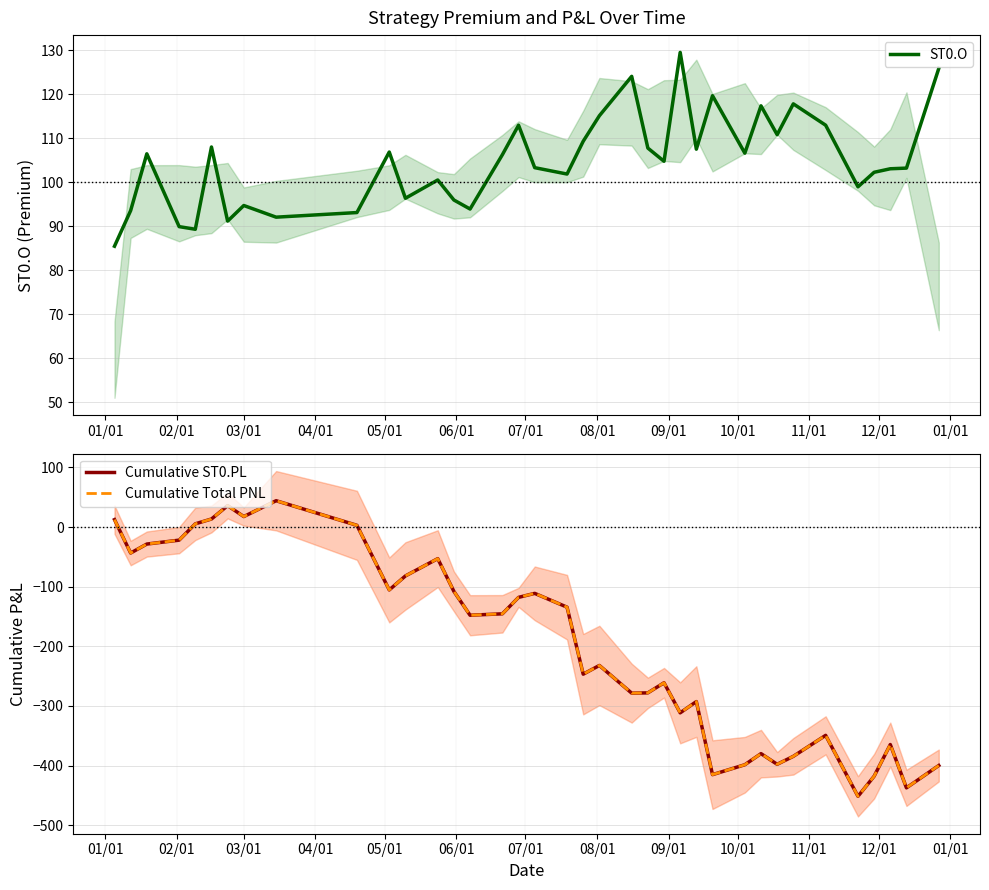

What is the difference between the second highest and minimum values in the Cumulative Total PNL series?

487.5